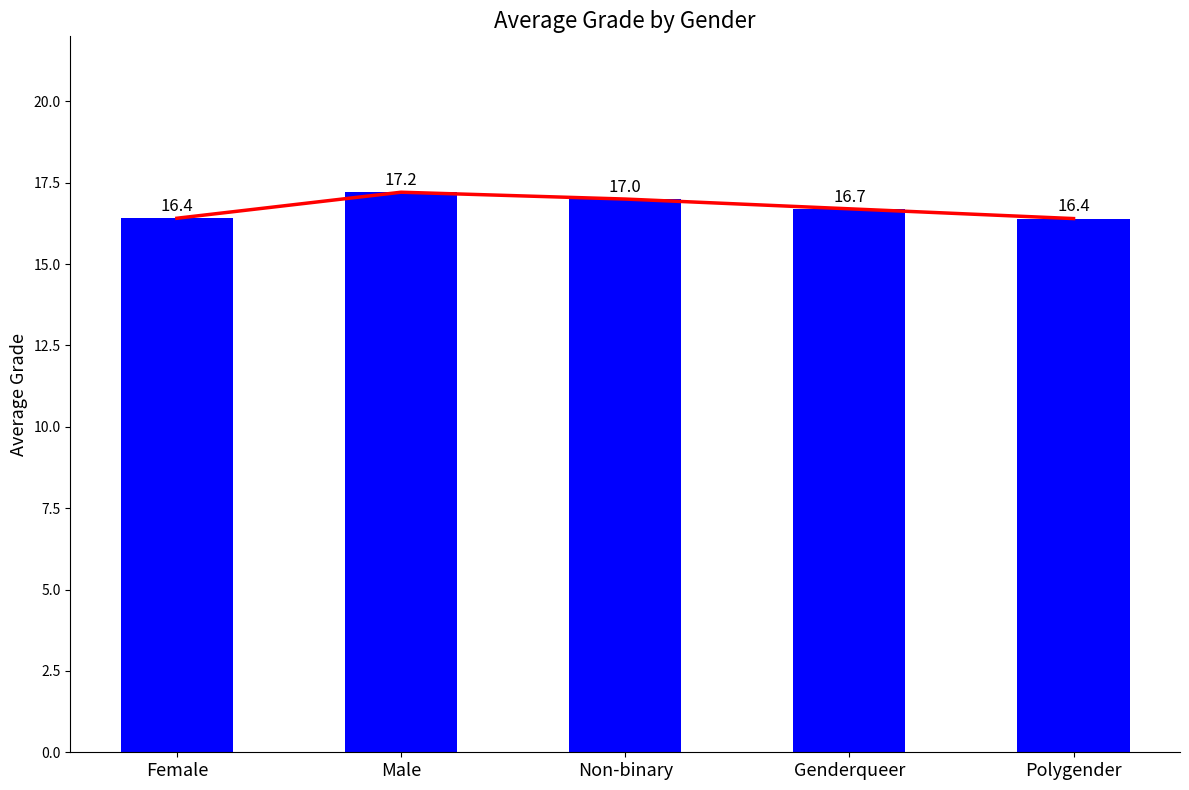

What is the minimum value shown in the chart?

16.4